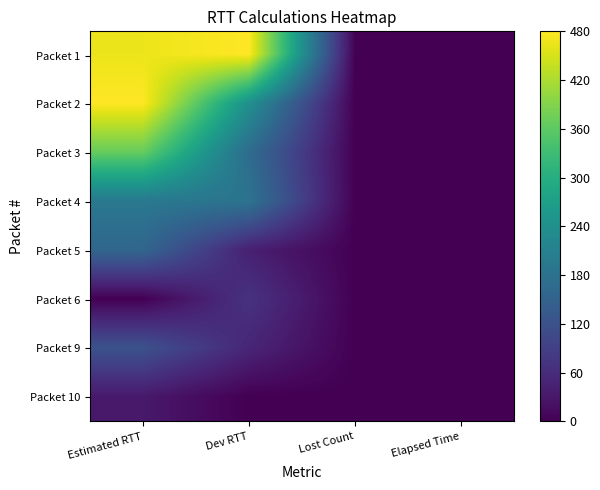

What is the spread (max minus min) of values at Dev RTT?

480.0